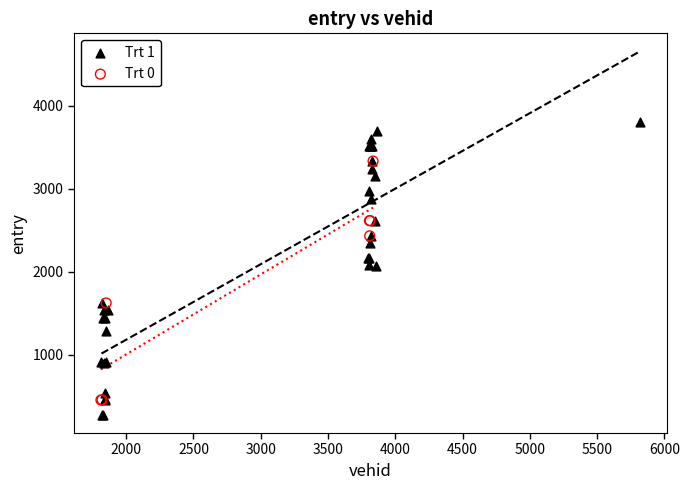

Which series reaches the maximum Y coordinate?

Trt 1